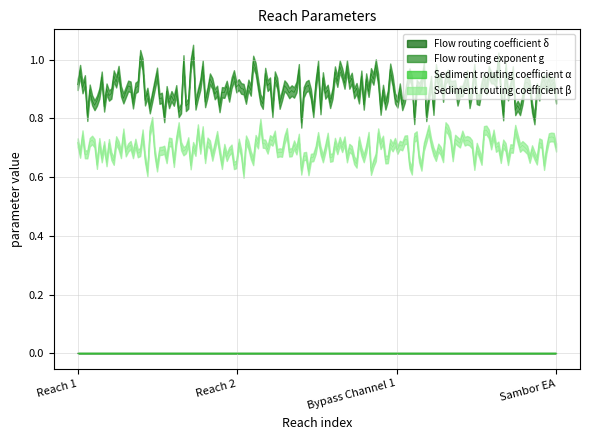

Count the number of data series in this chart.

4